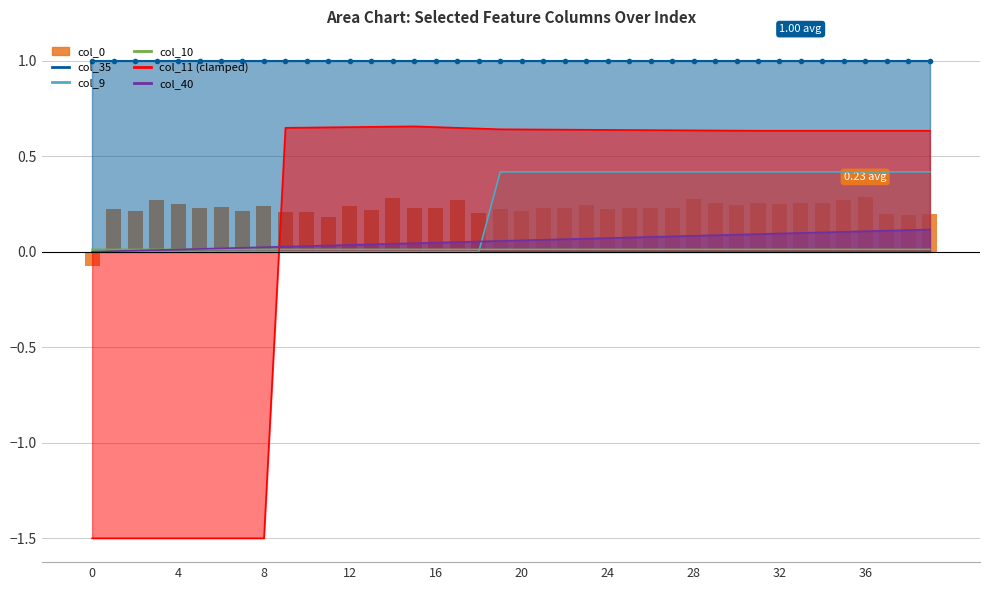

Which has a higher value, 14 or 4?

14